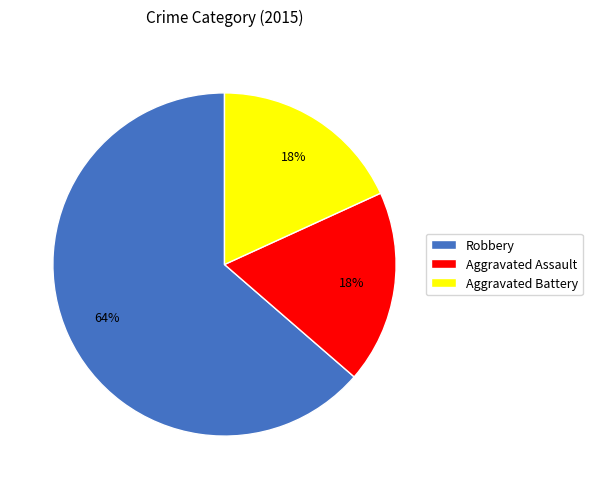

Is the sum of Robbery and Aggravated Battery greater than half?

Yes